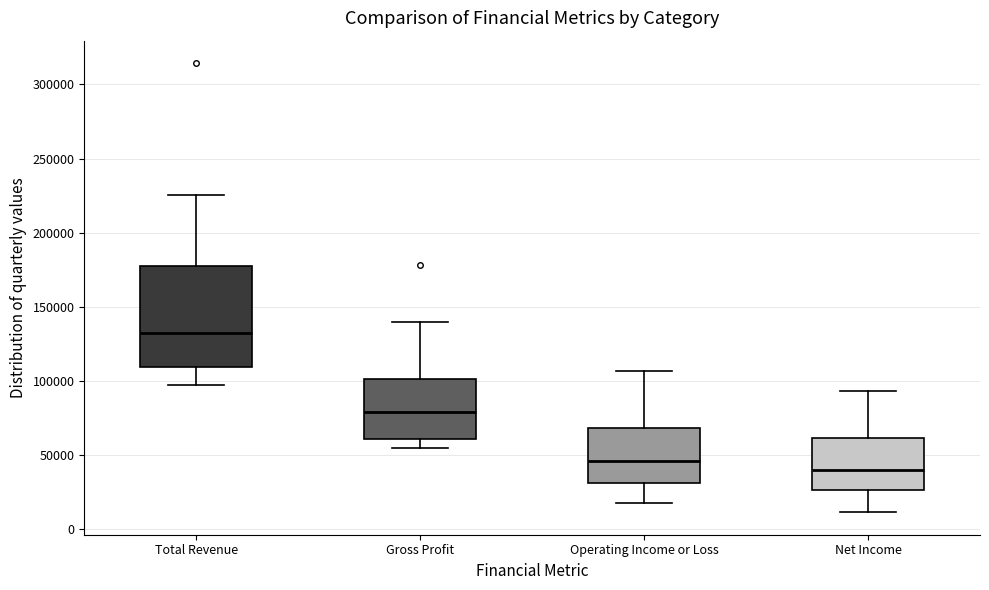

Which box has the highest median line?

Total Revenue